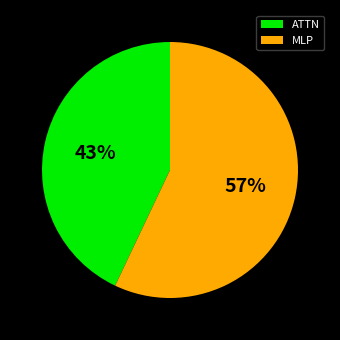

To the nearest percent, what is the difference between the ATTN and MLP slice percentages?

14%